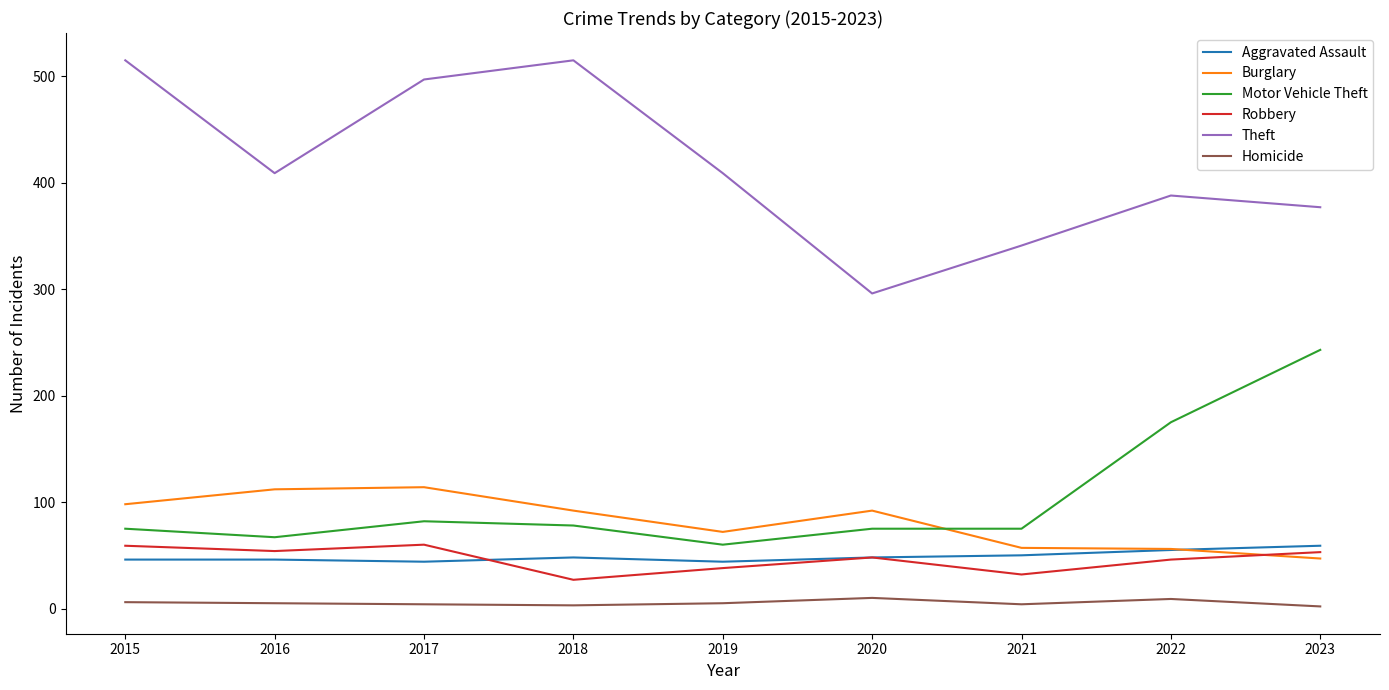

What is the maximum value for Theft?

515